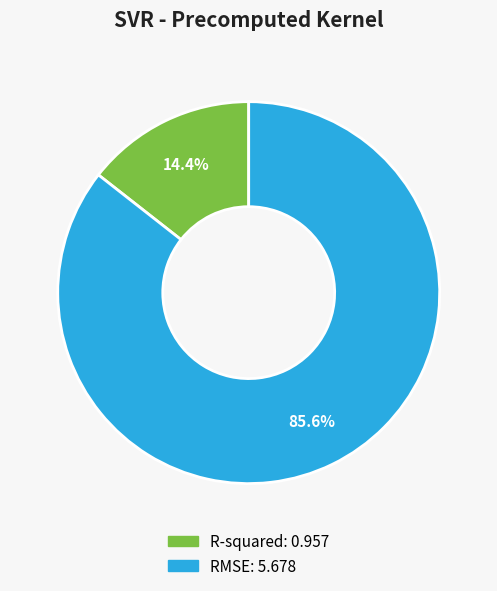

How many slices are in this pie chart?

2